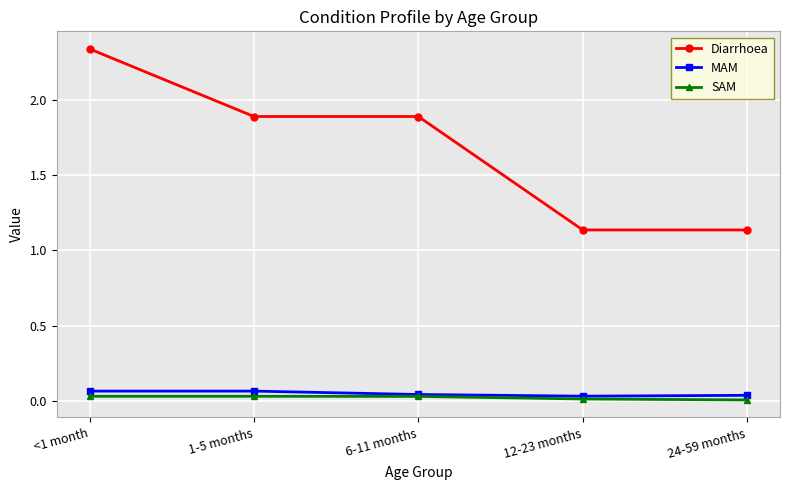

At which category is the sum across all series the highest?

<1 month